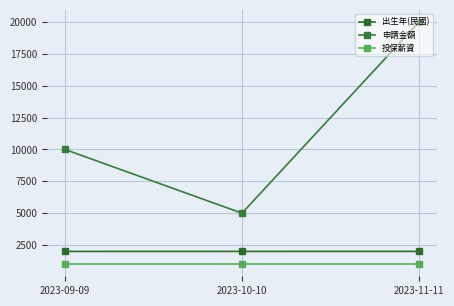

What is the total value across all series at 2023-10-10?

8001